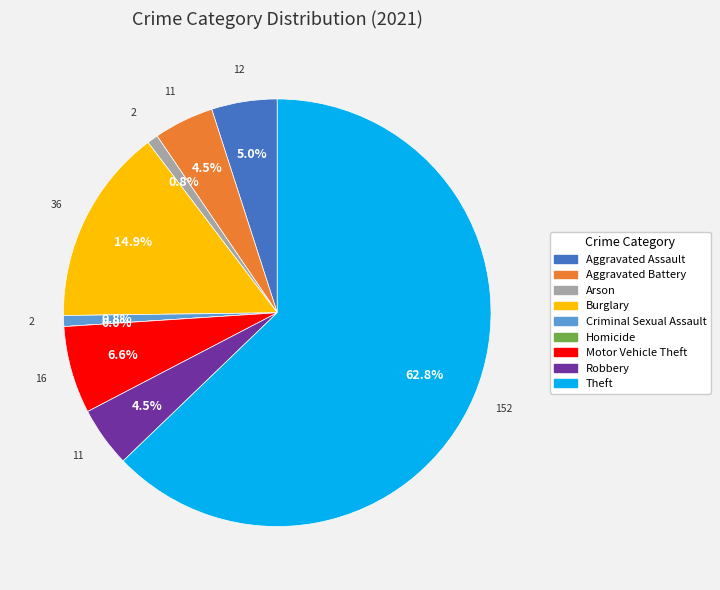

Do Robbery and Burglary together represent more than half of the pie?

No